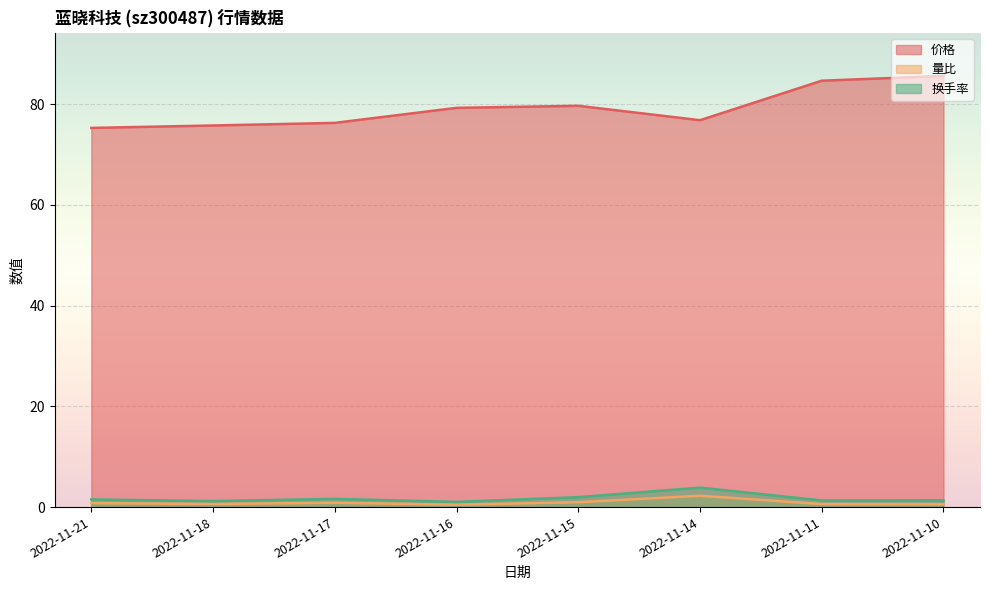

True or false: 价格 has a value of 37.7 at 2022-11-17.

False